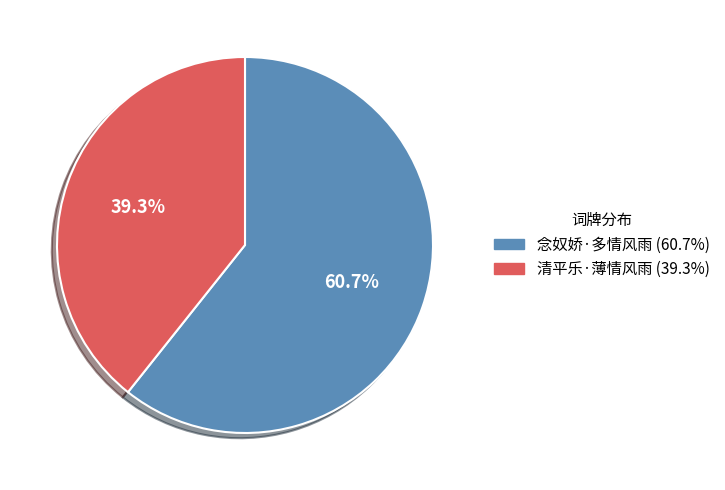

What is the largest slice in the pie chart?

念奴娇·多情风雨